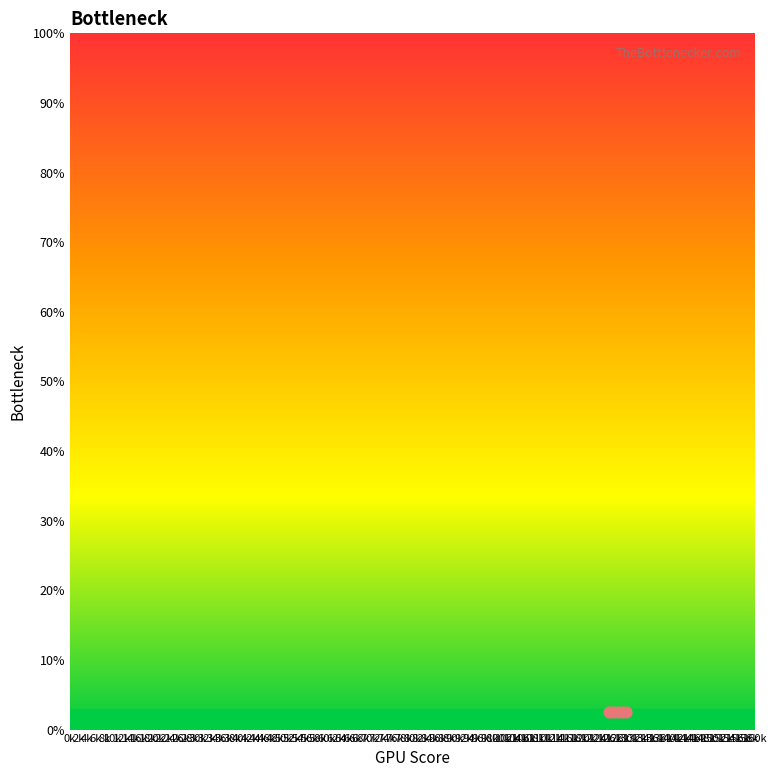

Which has a higher value, 16k or 18k?

18k